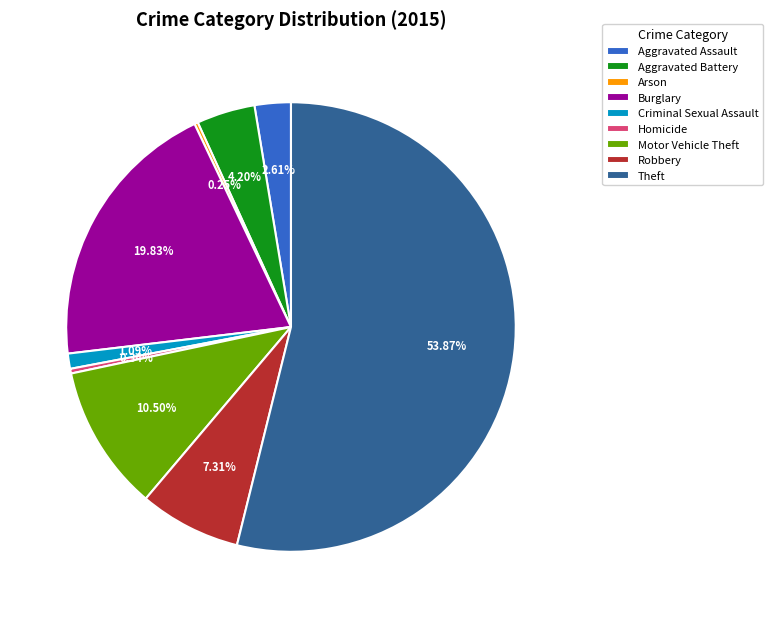

Is the sum of Criminal Sexual Assault and Robbery greater than half?

No